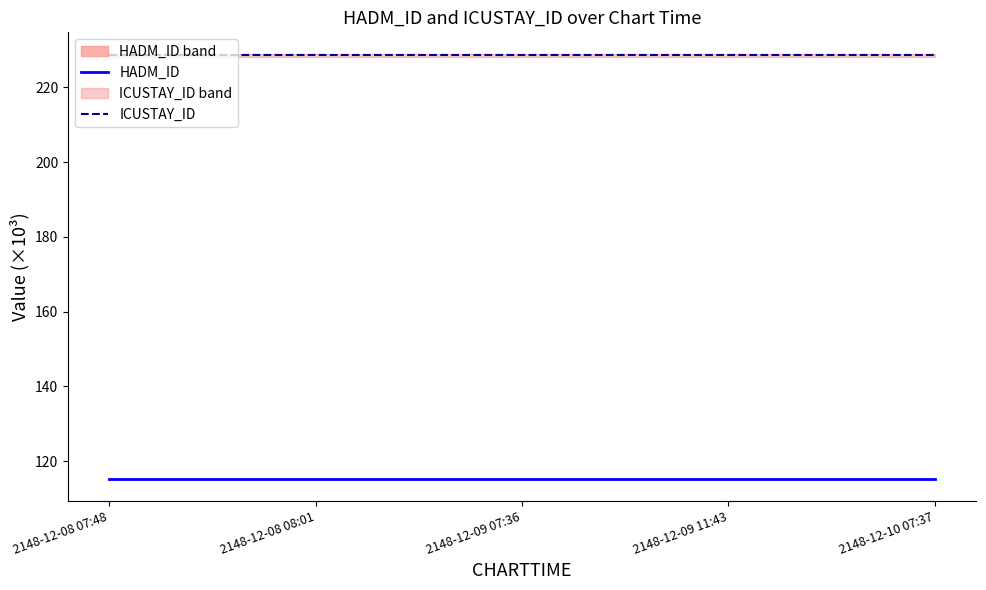

True or false: ICUSTAY_ID has a value of 228.6 at 2148-12-08 08:01.

True